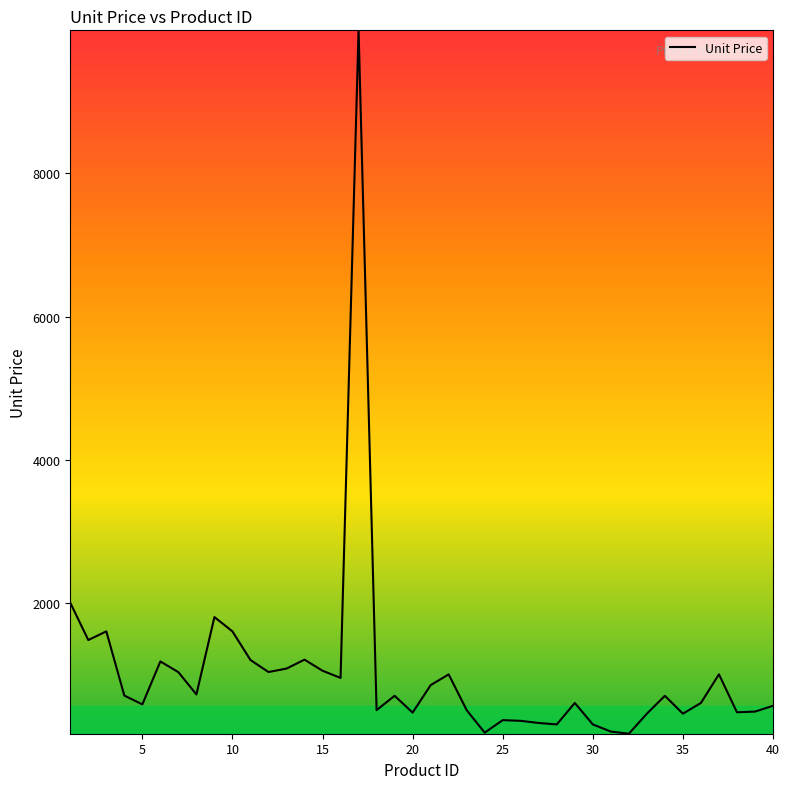

What is the difference between the maximum and minimum values?

9829